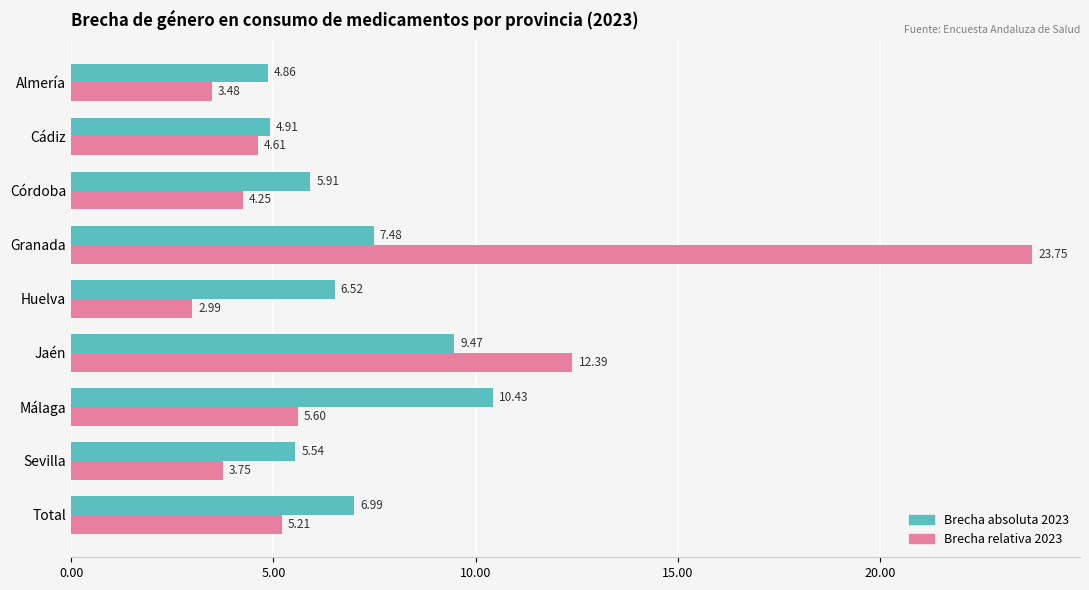

Which series has the widest spread of values?

Brecha relativa 2023